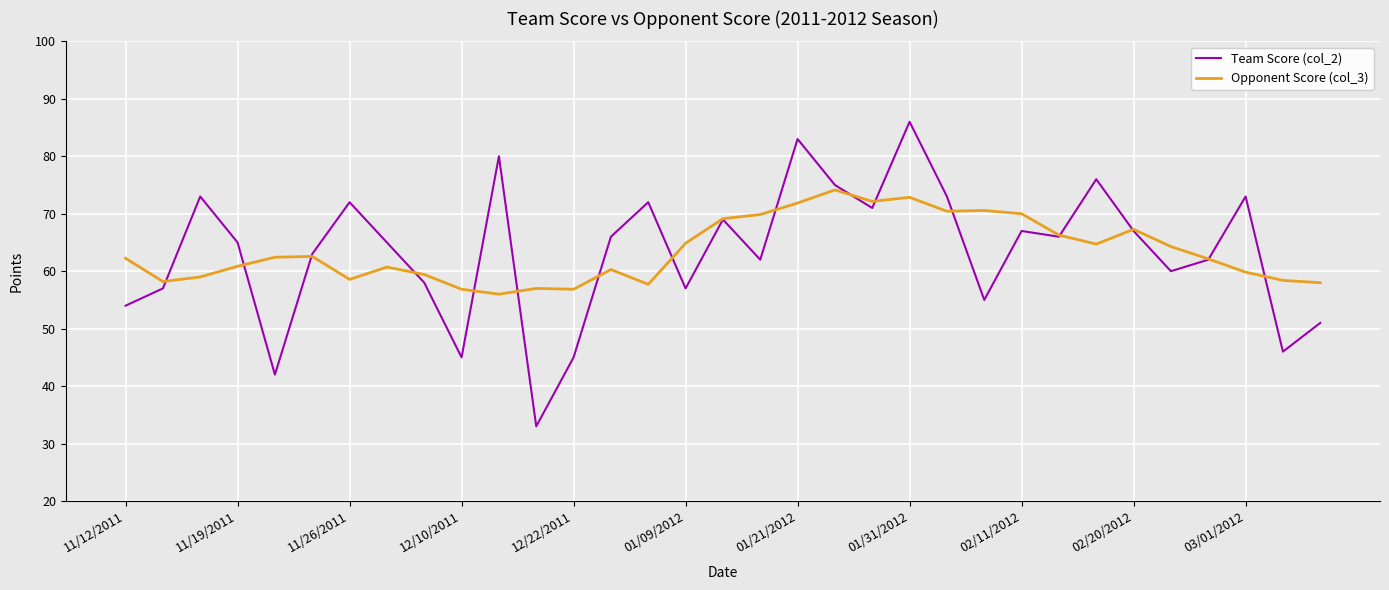

Which series has the largest range (max minus min)?

Team Score (col_2)